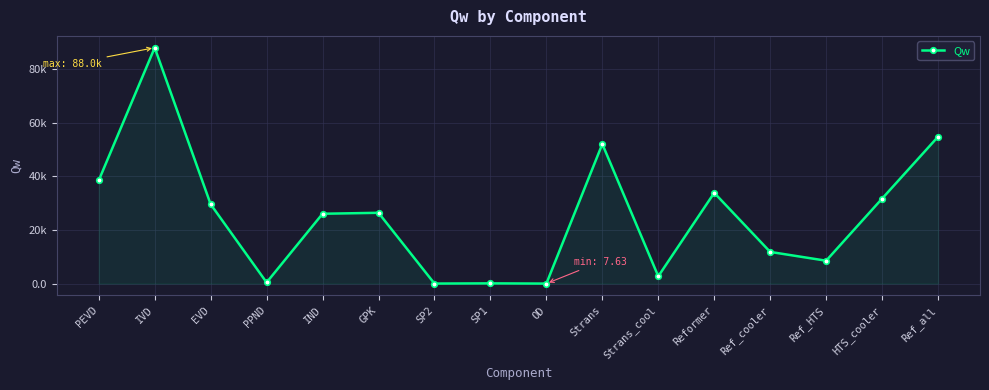

Does the chart have visible grid lines?

Yes